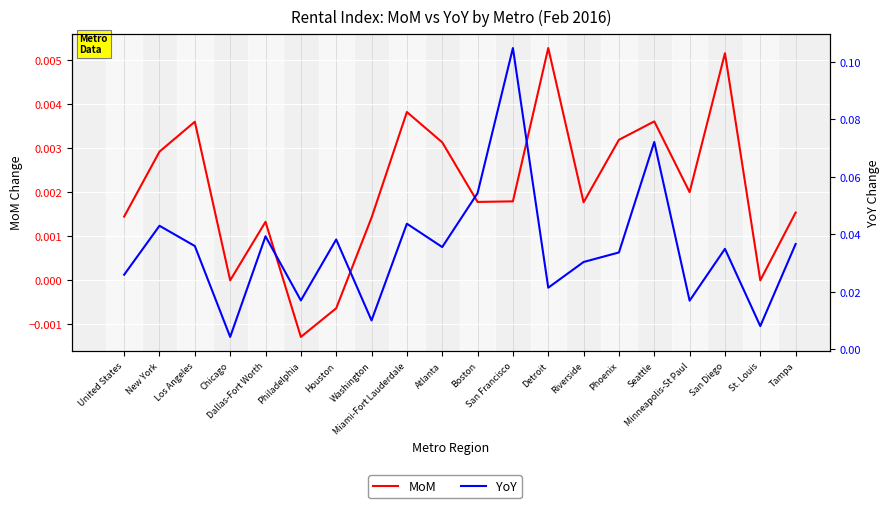

True or false: MoM has more than 2 interior local peaks.

True